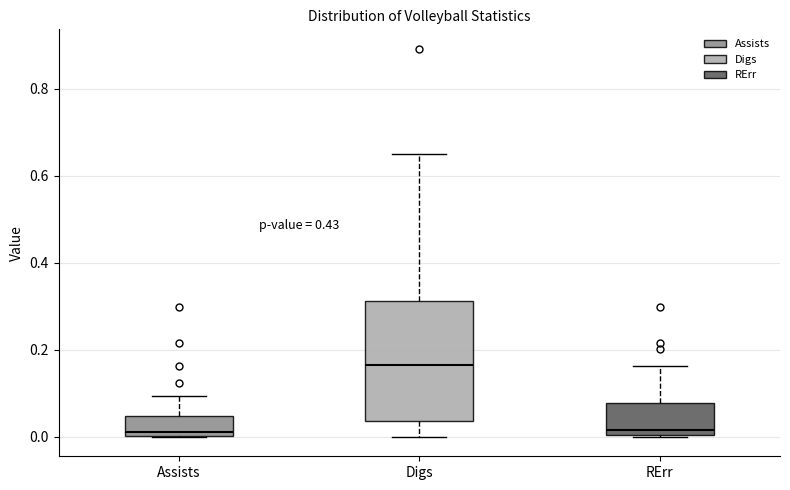

Reading left to right, transcribe this box plot: for each box, give where its median line is, the range the box spans, and where its two whiskers end, as read against the y-axis. The values are not printed on the chart, so give them approximately, as read against the axis.

Assists: median 0.02, box 0.00 to 0.04, whiskers 0.00 to 0.10
Digs: median 0.16, box 0.04 to 0.32, whiskers 0.00 to 0.66
RErr: median 0.02, box 0.00 to 0.08, whiskers 0.00 to 0.16